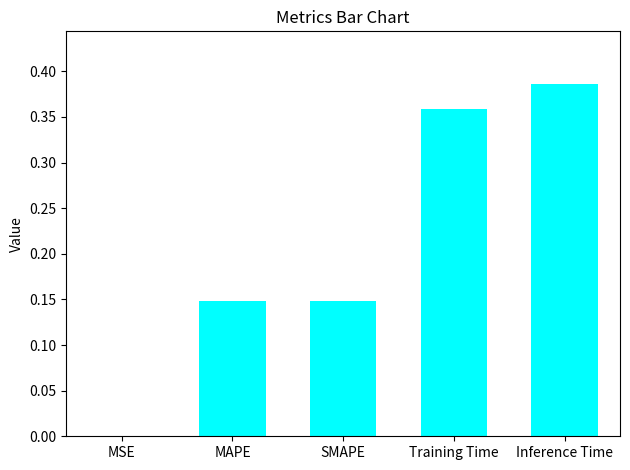

The value at MSE is 0.0. True or false?

True